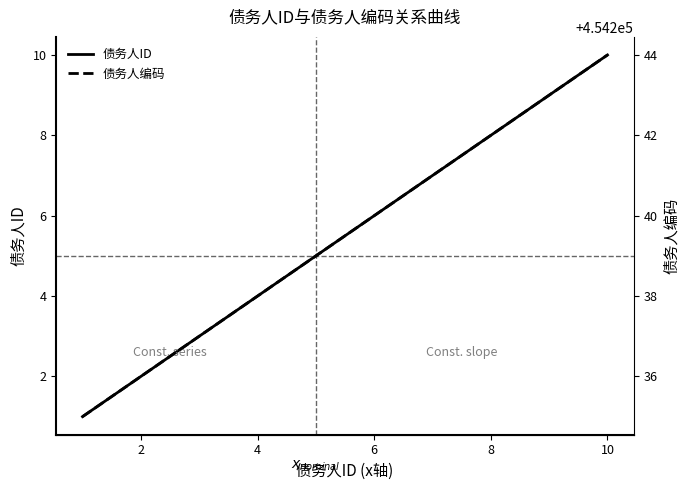

What is the difference between the maximum and minimum values in the 债务人ID series?

9